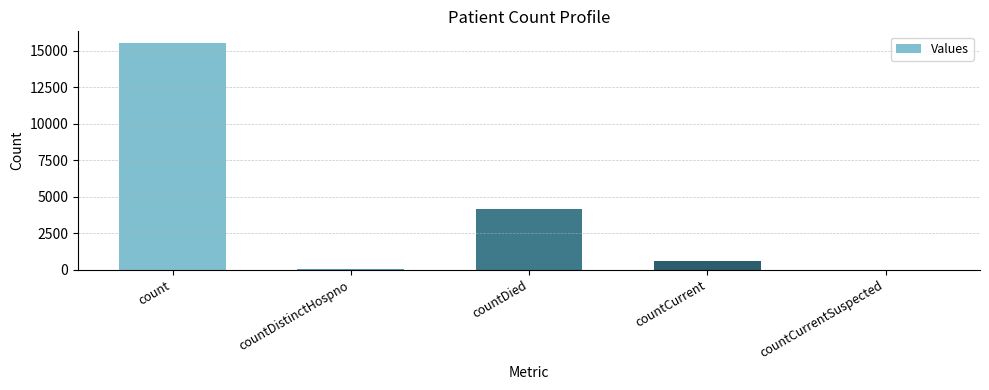

Reading right to left, extract all data points from this chart.

0	605	4170	78	15565